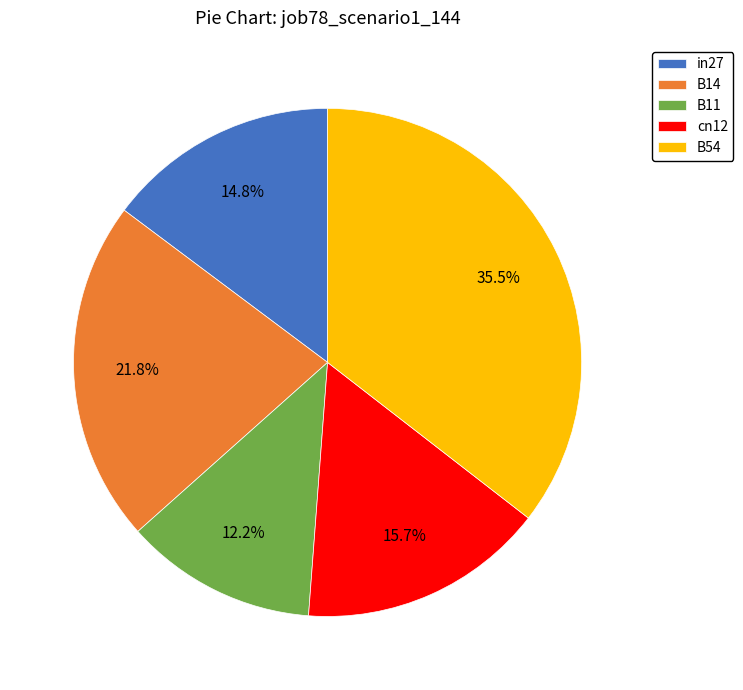

Is it true that B14 is 22% of the pie?

True